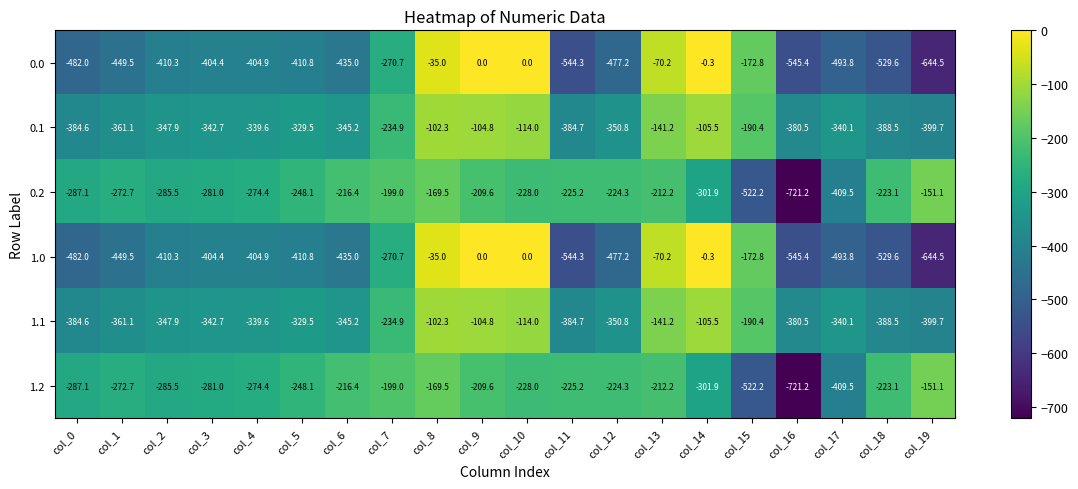

What is the average value of the 0.2 series?

-283.1